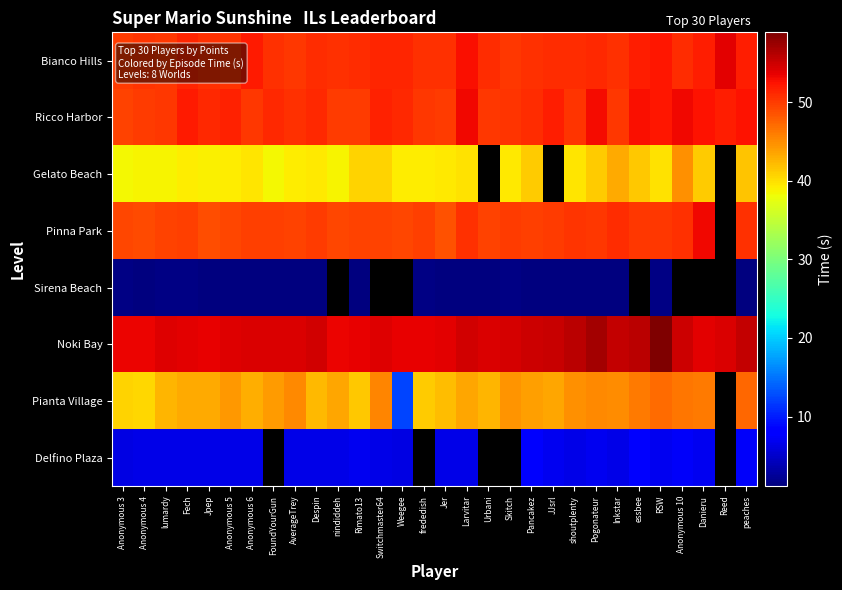

Which category has the lowest value in the Delfino Plaza series?

Anonymous 3